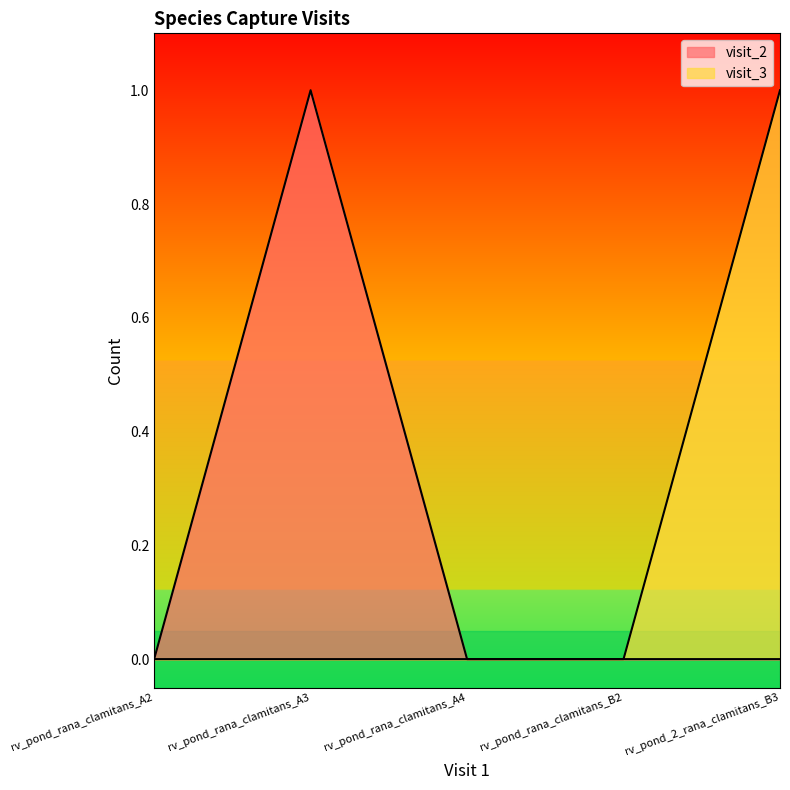

What is the label of the 4th point from the right?

rv_pond_rana_clamitans_A3